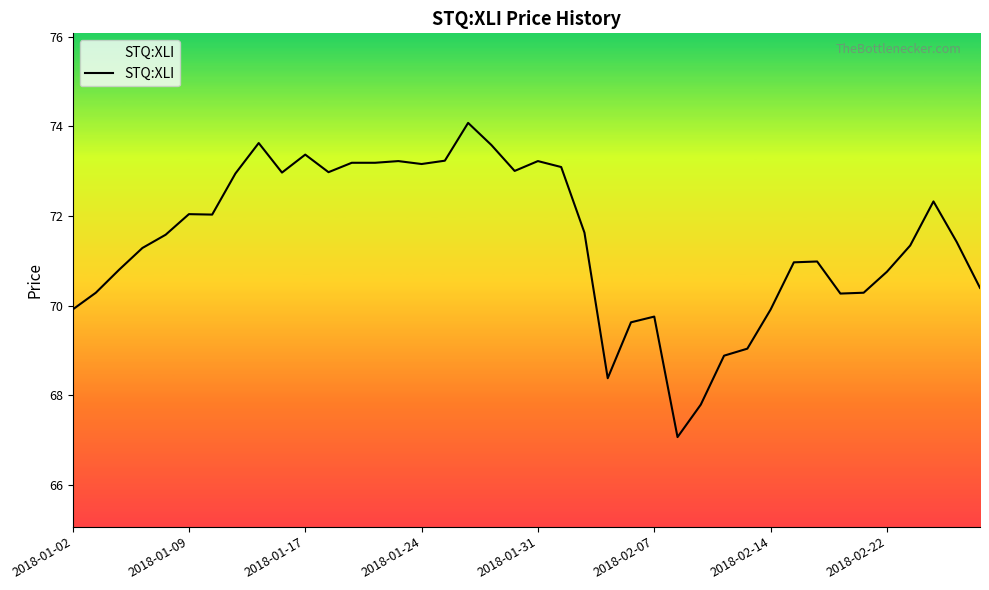

What is the difference between the maximum and second lowest values?

6.3